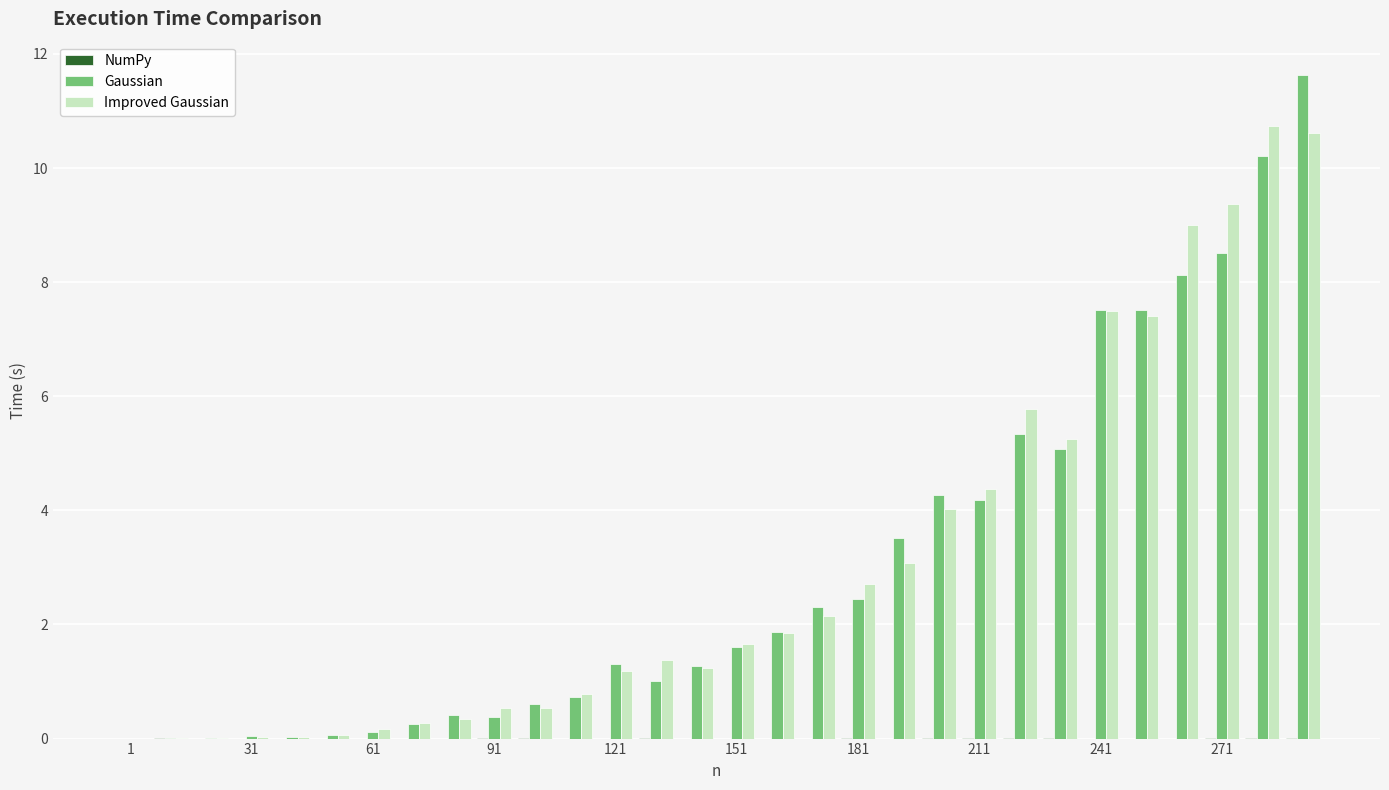

What is the maximum value for Improved Gaussian?

10.7